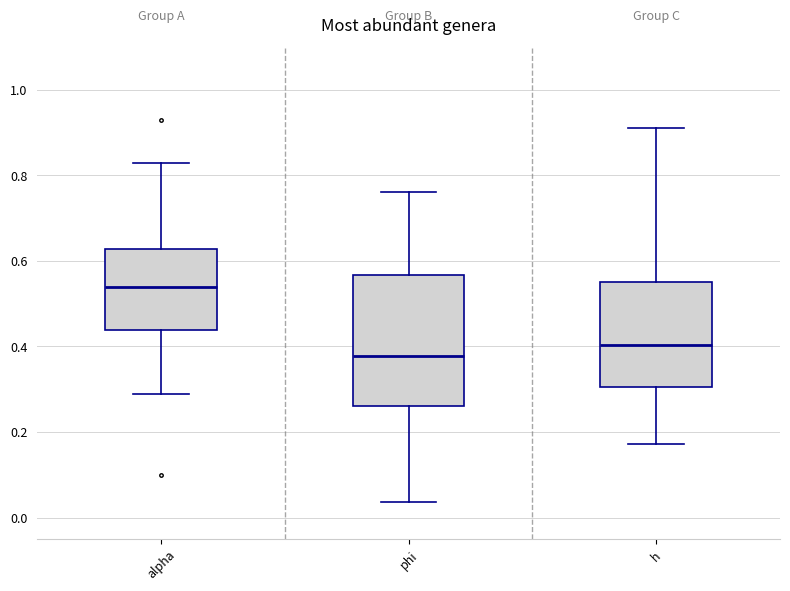

Reading left to right, transcribe this box plot: for each box, give where its median line is, the range the box spans, and where its two whiskers end, as read against the y-axis. The values are not printed on the chart, so give them approximately, as read against the axis.

alpha: median 0.54, box 0.44 to 0.62, whiskers 0.28 to 0.82
phi: median 0.38, box 0.26 to 0.56, whiskers 0.04 to 0.76
h: median 0.40, box 0.30 to 0.56, whiskers 0.18 to 0.92